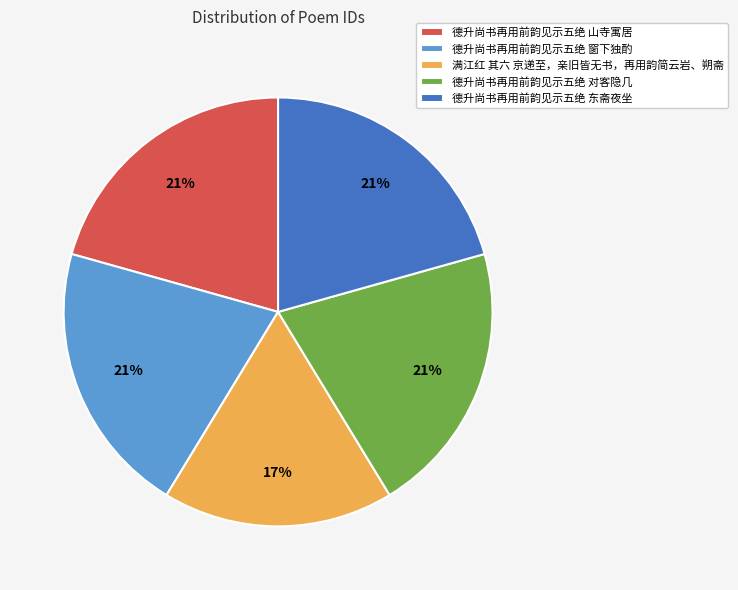

The 德升尚书再用前韵见示五绝 东斋夜坐 slice represents 27% of the pie. True or false?

False